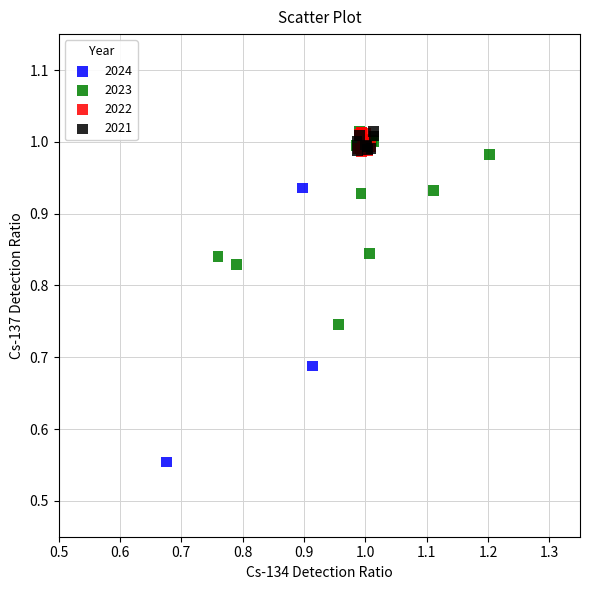

What are all the series names shown in the legend?

2024, 2023, 2022, 2021